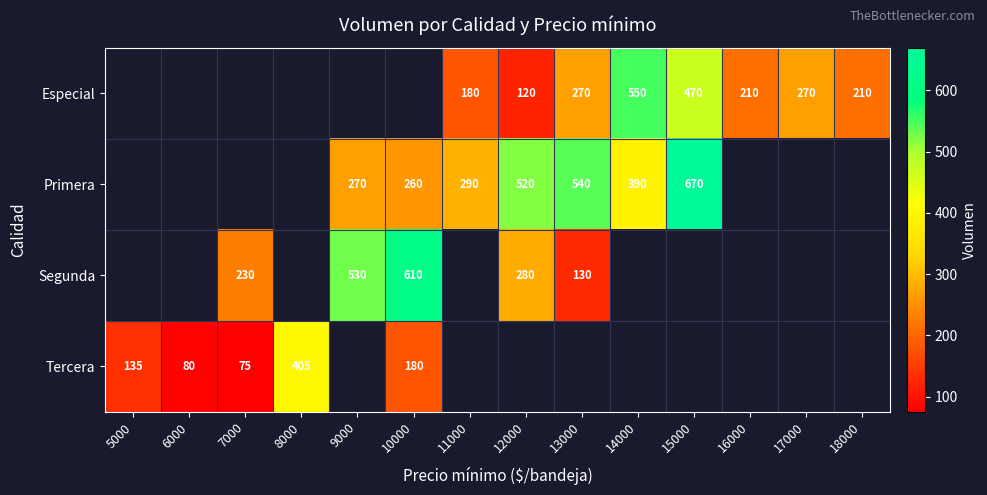

The Tercera series shows 180 at 10000. True or false?

True